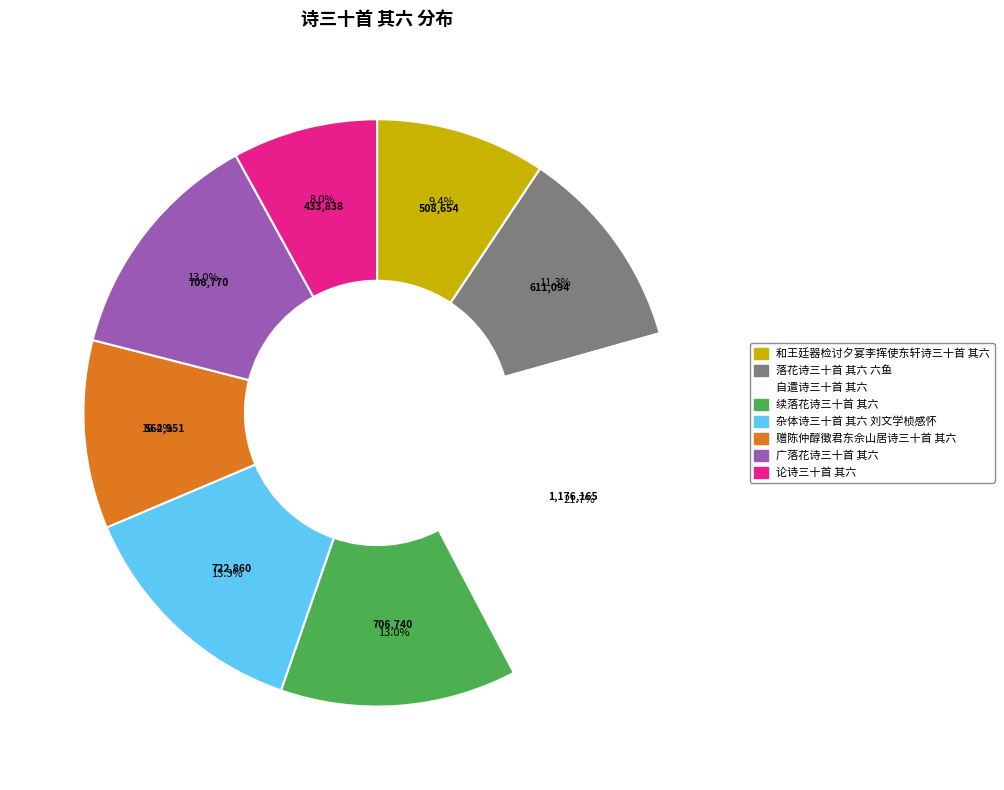

What percentage is the 和王廷器检讨夕宴李挥使东轩诗三十首 其六 slice, to the nearest percent?

9%